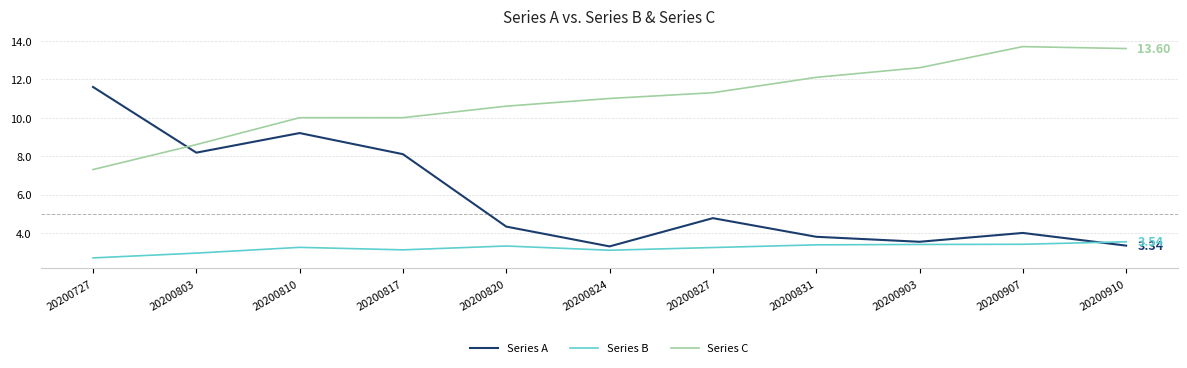

What is the lowest value of the Series C series?

7.3